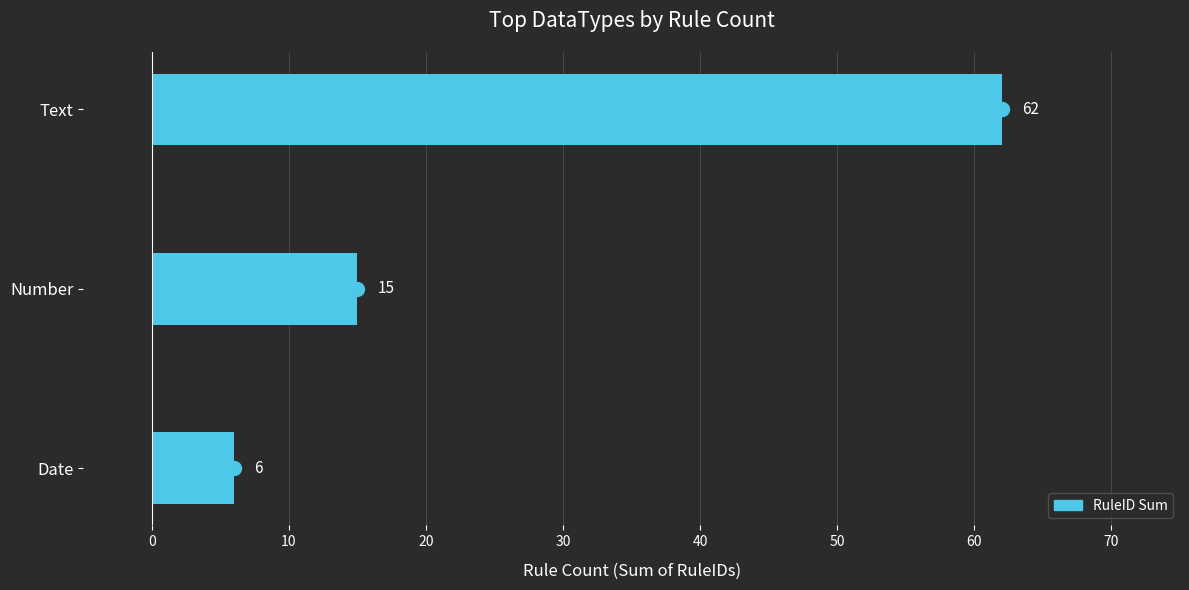

How many values are between 6 and 62?

3